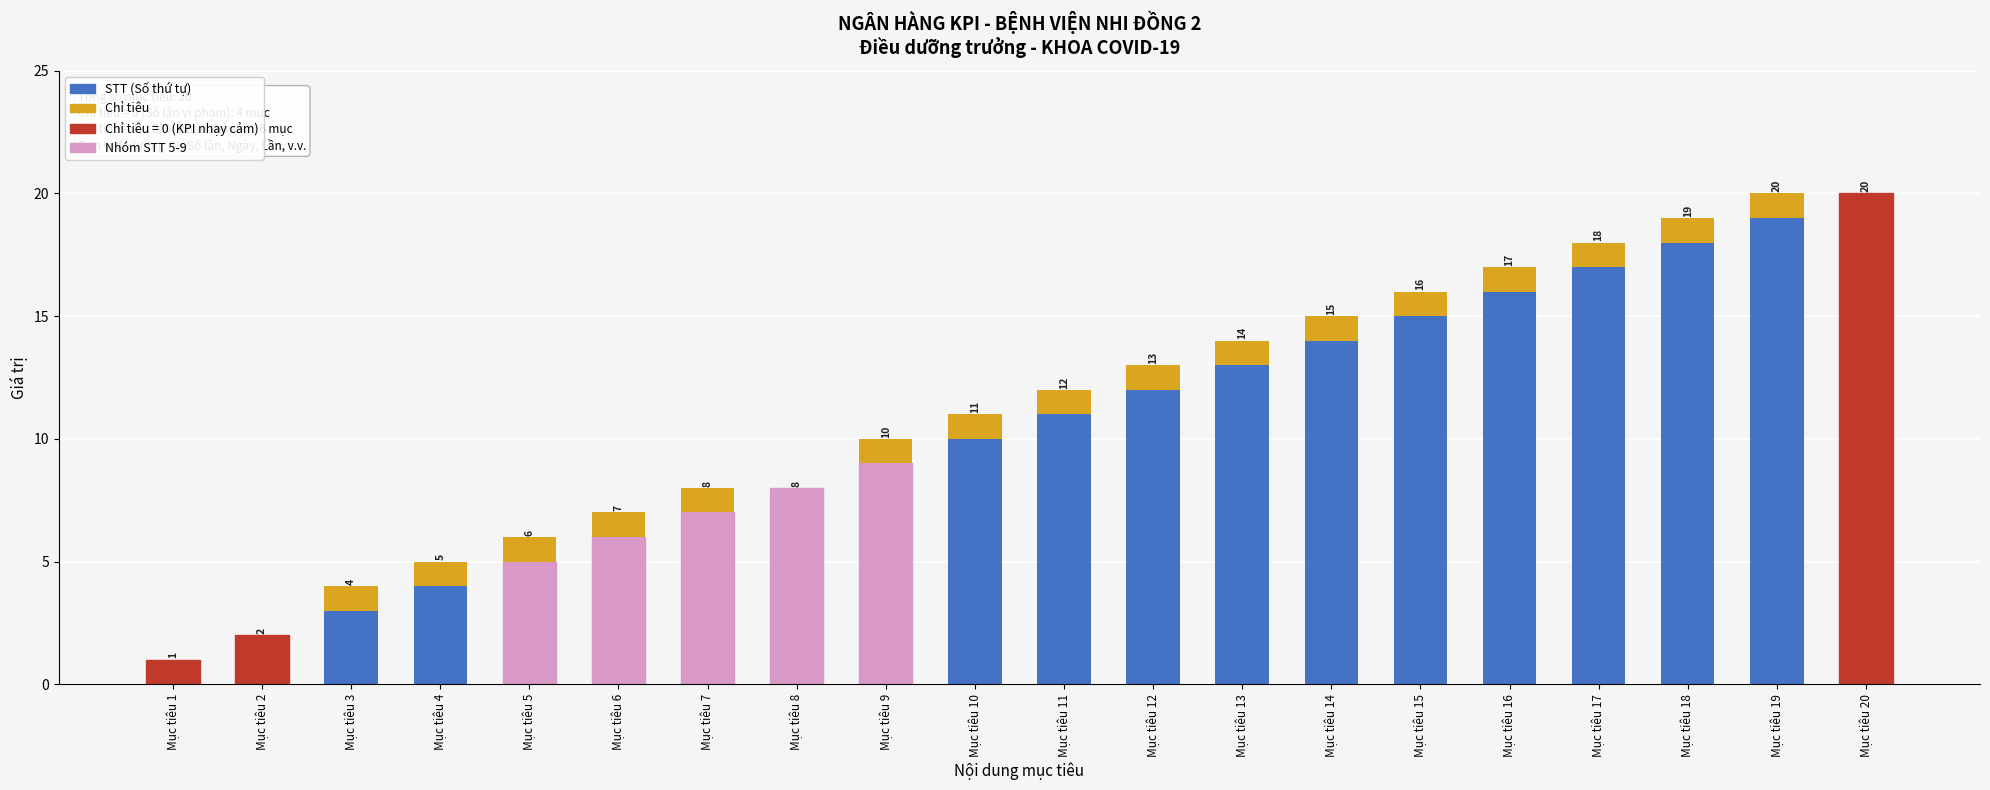

The STT (Số thứ tự) series shows 6 at Mục tiêu 6. True or false?

True